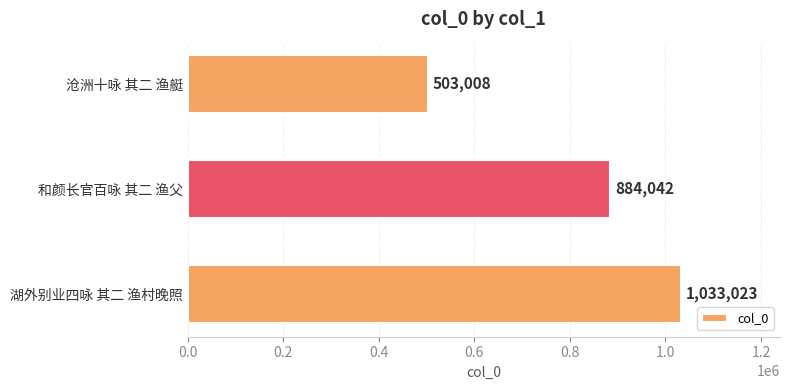

List the labels in order of value, largest first.

湖外别业四咏 其二 渔村晚照, 和颜长官百咏 其二 渔父, 沧洲十咏 其二 渔艇